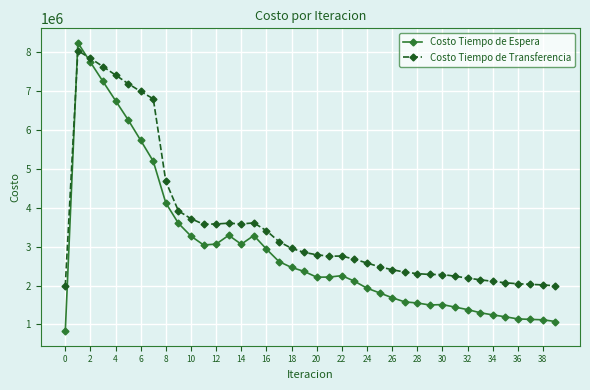

How many intersections are there between Costo Tiempo de Espera and Costo Tiempo de Transferencia?

2